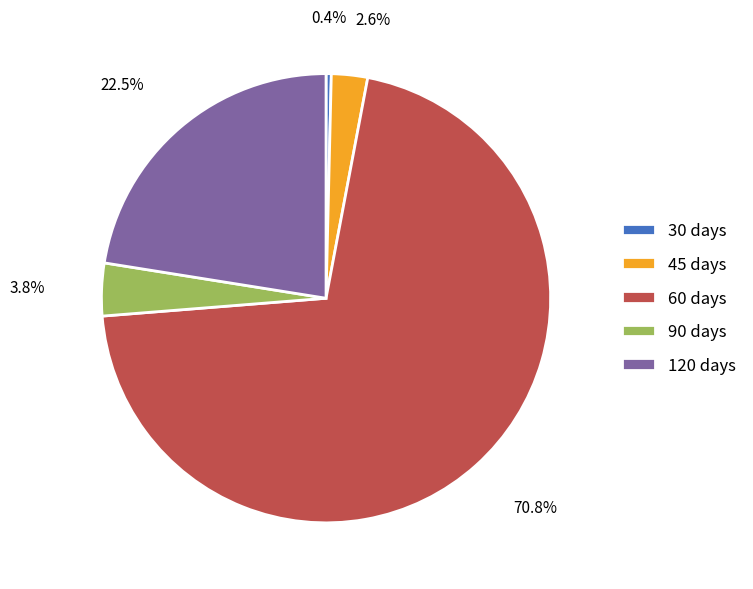

What is the majority slice?

60 days